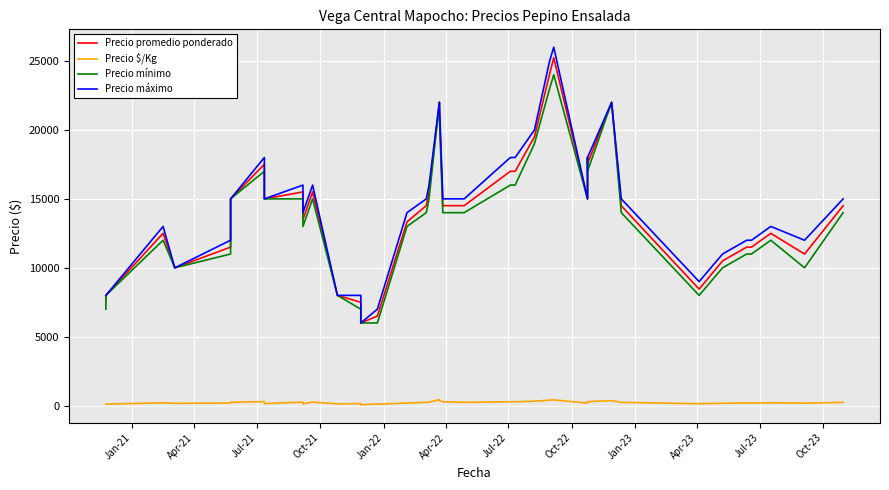

Reading left to right, transcribe all the data shown in this chart.

Precio promedio ponderado: 7565	8000	12500	10000	11500	15000	17508	15000	15504	13500	15512	8000	7500	6000	6500	6496	13333	14508	15508	22000	21455	14508	14508	17000	17000	19500	24059	25238	15000	18000	17556	22000	14500	8455	10500	11500	11500	12500	11000	14500
Precio $/Kg: 126	114	208	167	192	250	292	150	258	135	259	133	150	60	130	108	190	242	258	440	358	290	242	283	283	325	401	421	188	257	293	367	242	141	175	192	192	208	183	242
Precio mínimo: 7000	8000	12000	10000	11000	15000	17000	15000	15000	13000	15000	8000	7000	6000	6000	6000	13000	14000	15000	22000	21000	14000	14000	16000	16000	19000	23000	24000	15000	18000	17000	22000	14000	8000	10000	11000	11000	12000	10000	14000
Precio máximo: 8000	8000	13000	10000	12000	15000	18000	15000	16000	14000	16000	8000	8000	6000	7000	7000	14000	15000	16000	22000	22000	15000	15000	18000	18000	20000	25000	26000	15000	18000	18000	22000	15000	9000	11000	12000	12000	13000	12000	15000